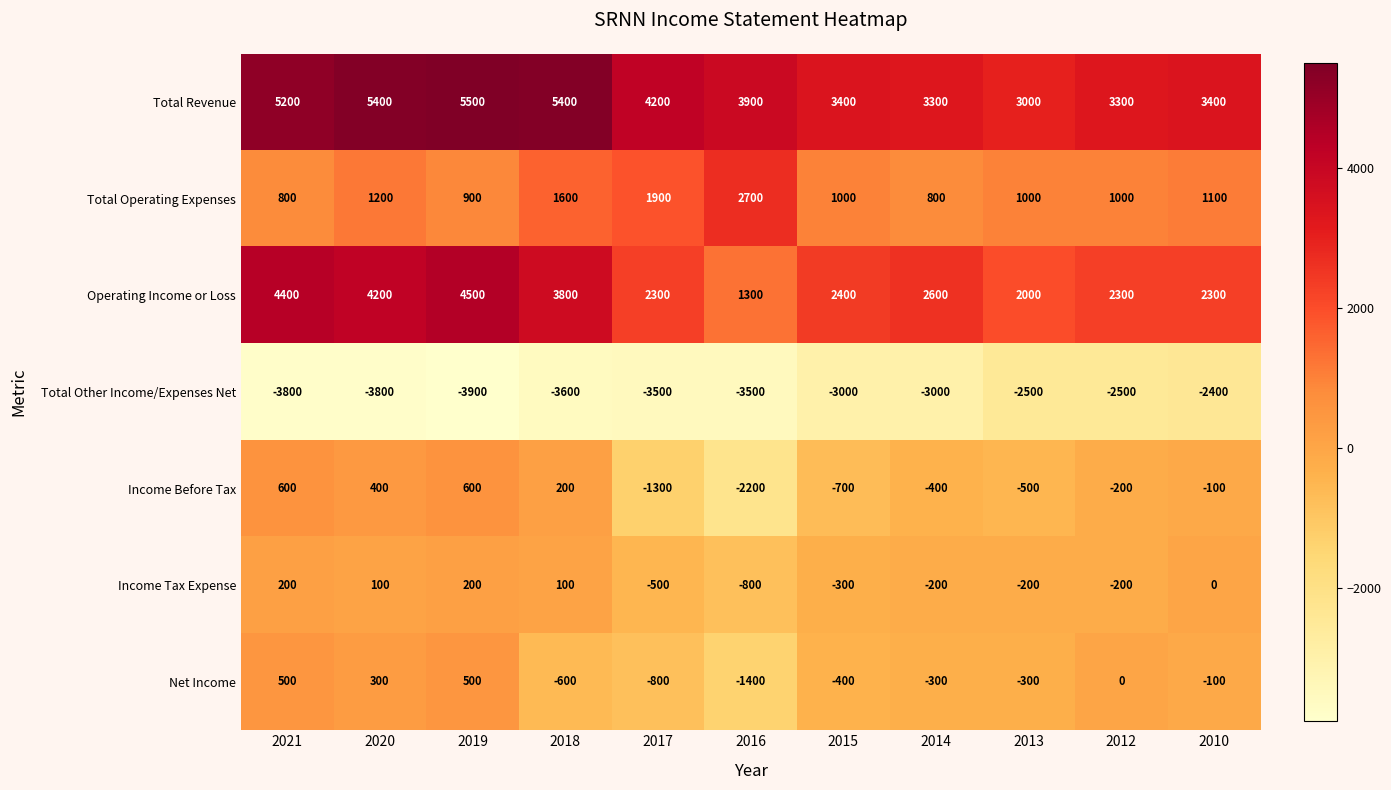

Which category has the highest value across all series?

2019